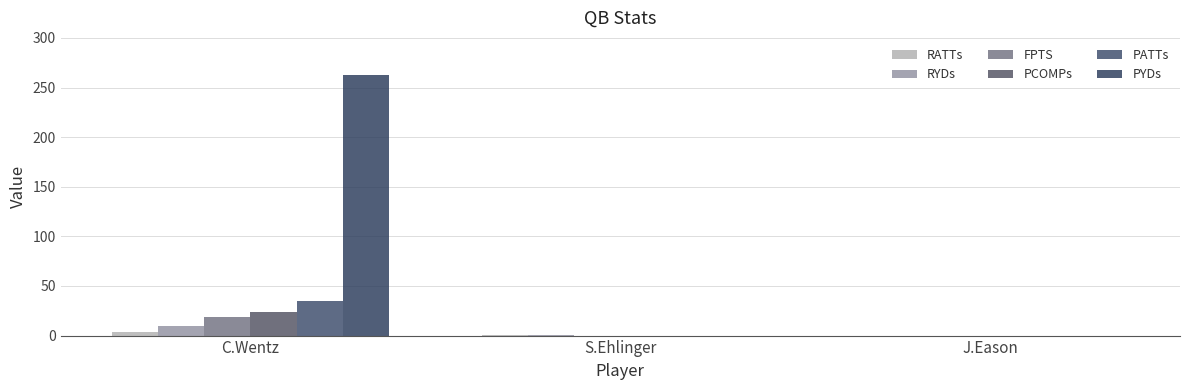

How many series are shown in this chart?

6